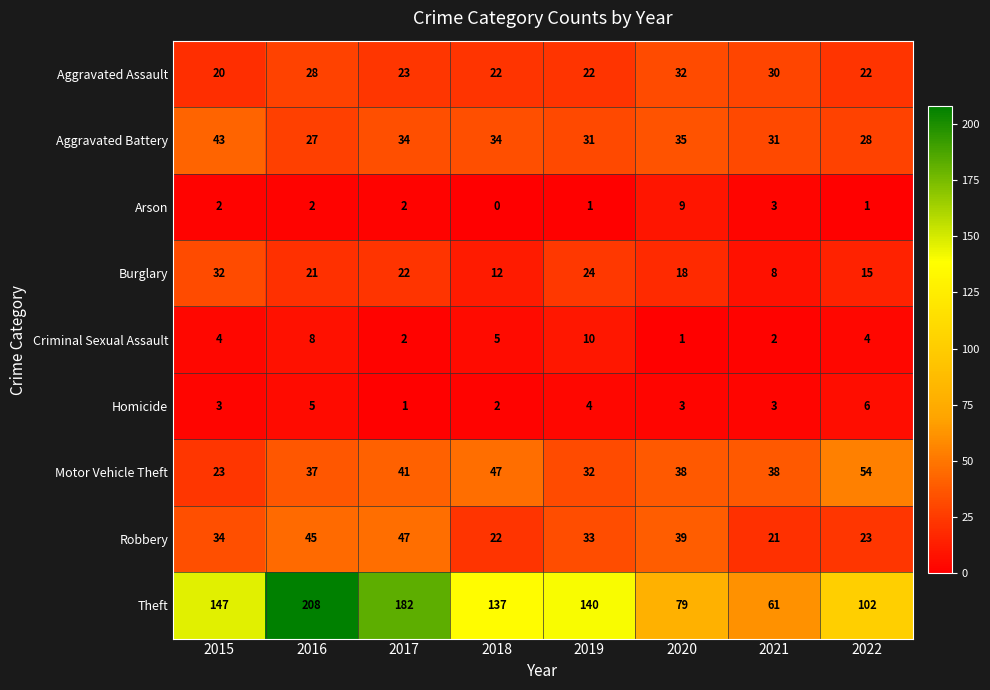

Which category has the highest value in the Aggravated Battery series?

2015